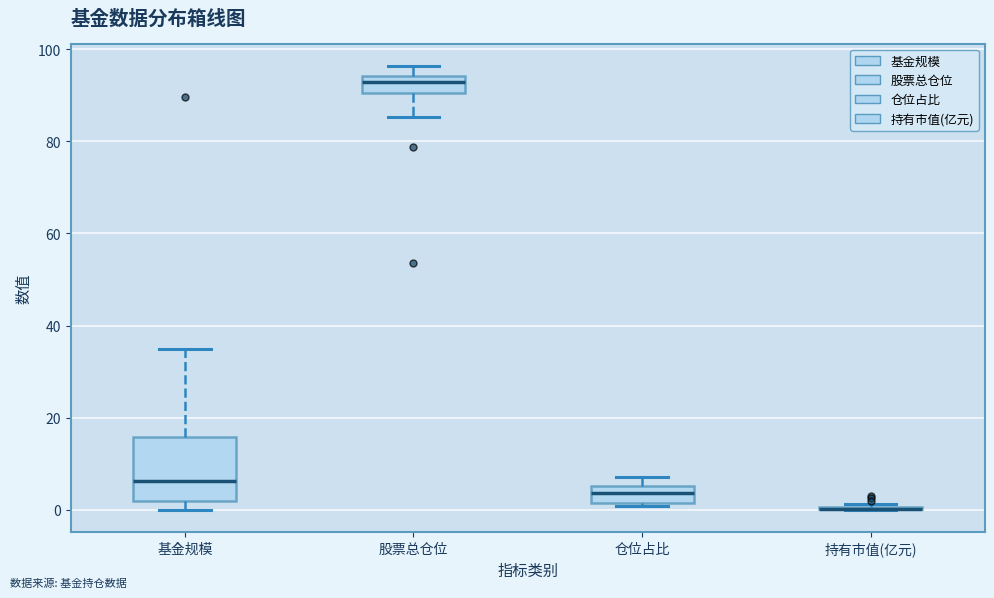

Where does the upper whisker of the box for 股票总仓位 end on the y-axis? The values are not printed on the chart, so give them approximately, as read against the axis.

96